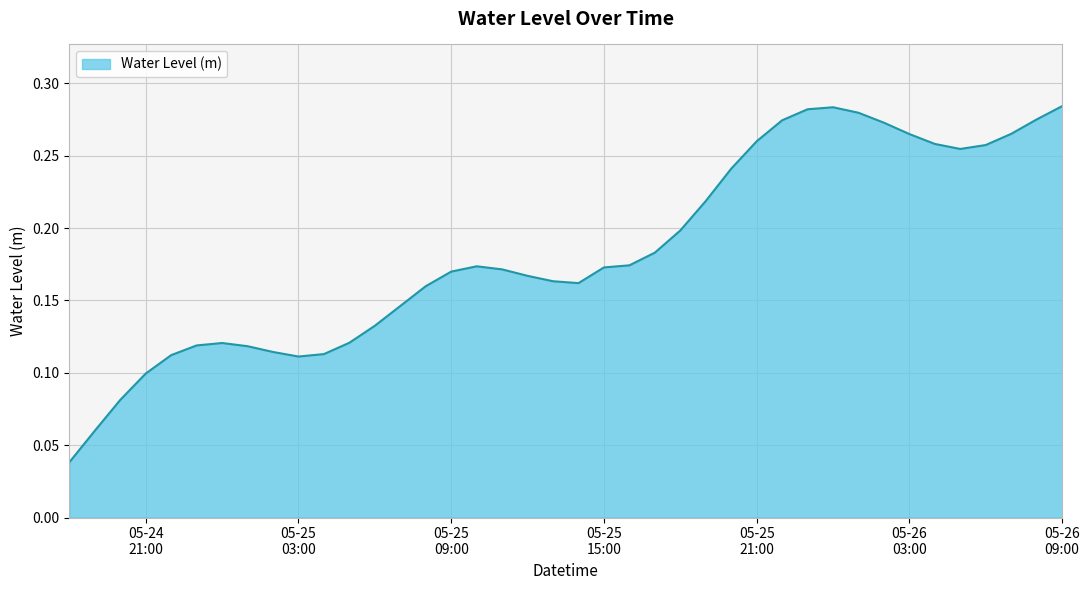

At which label is the value closest to 0?

2023-05-24 18:00:00